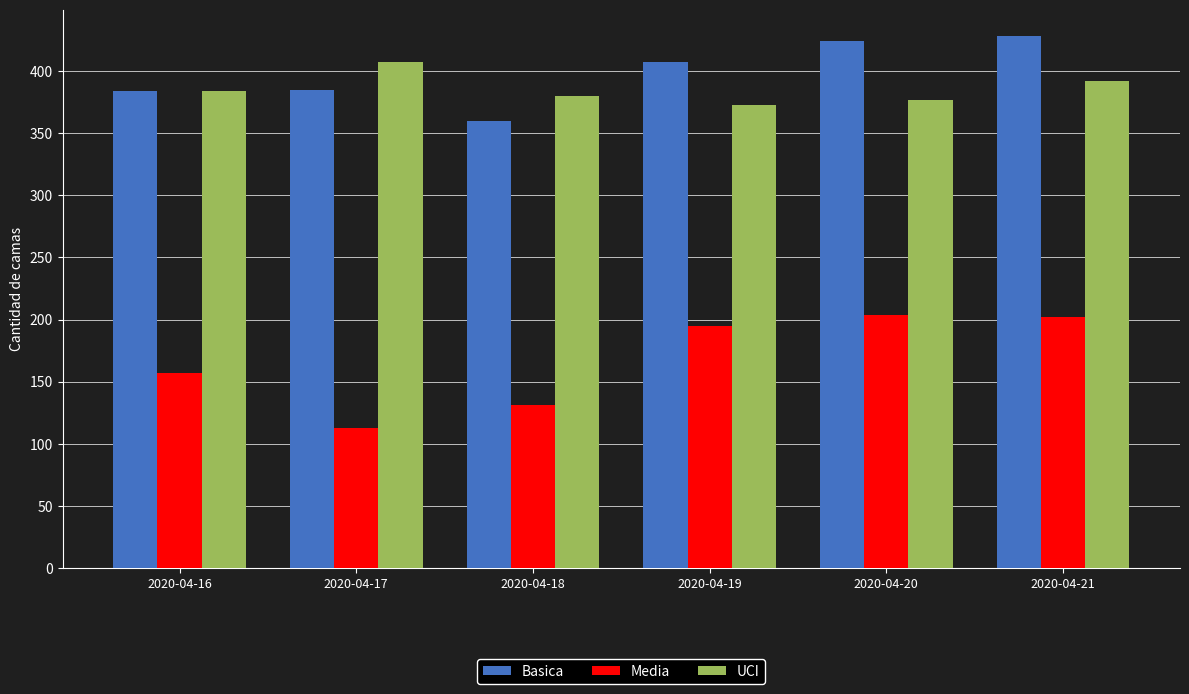

What is the difference between the maximum and minimum values in the Basica series?

68